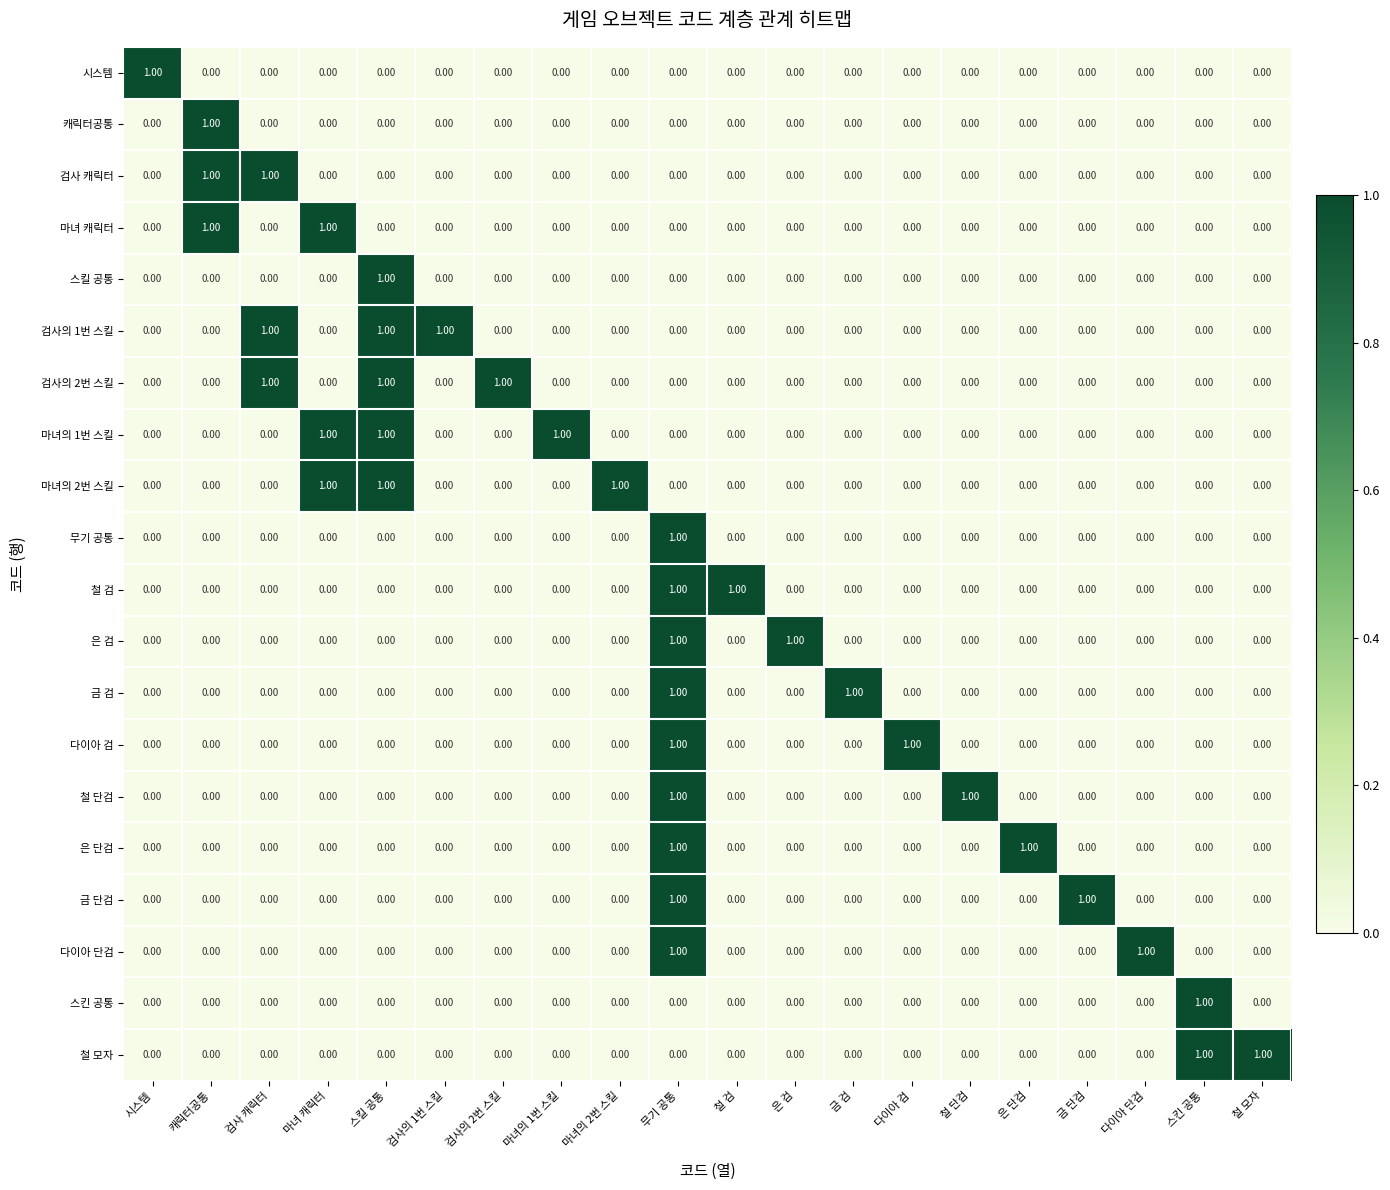

What is the total value across all series at 철 모자?

1